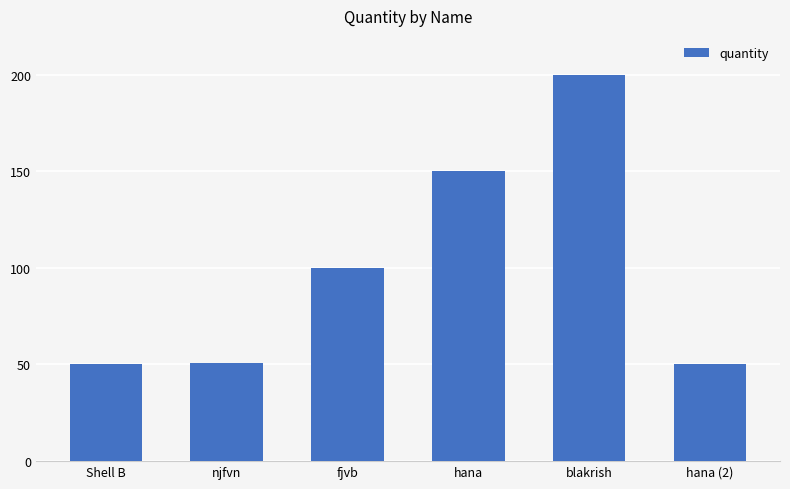

What is the approximate value at Shell B?

50